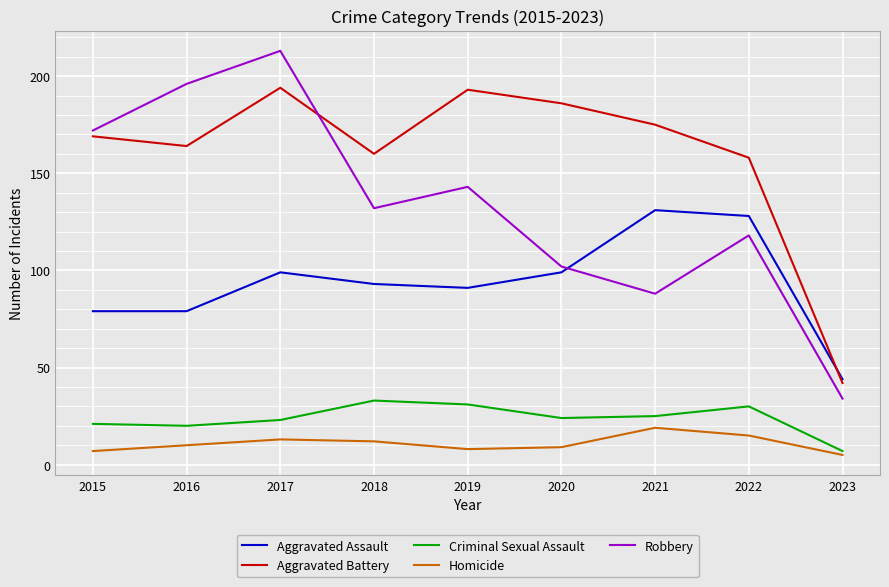

Rank the series at 2018 from lowest to highest value.

Homicide, Criminal Sexual Assault, Aggravated Assault, Robbery, Aggravated Battery